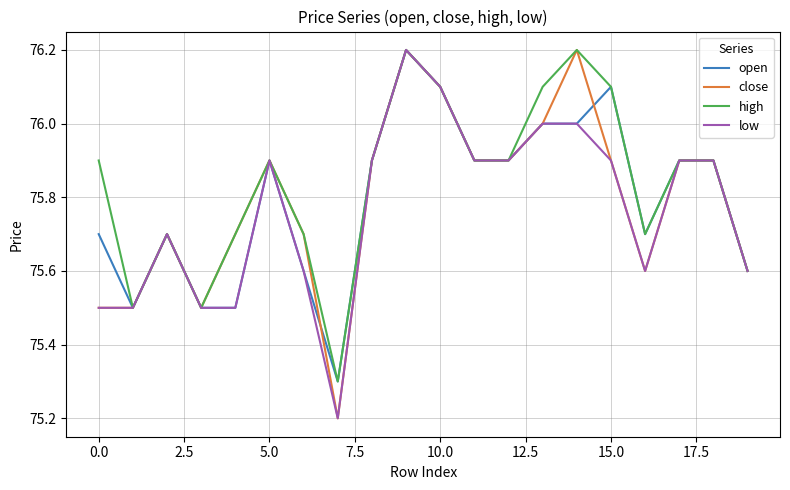

What is the smallest value displayed?

75.2